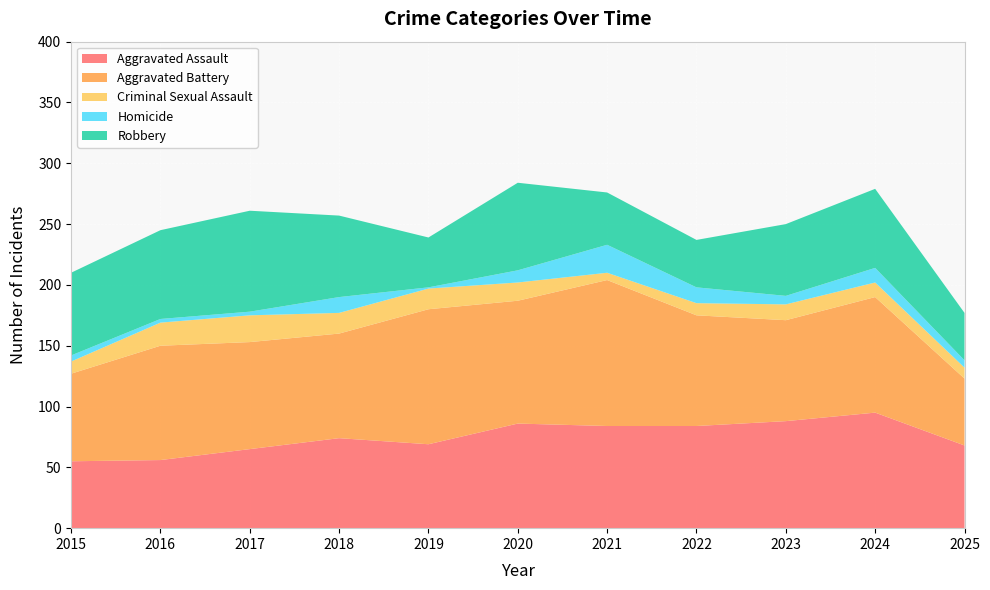

Reading left to right, what are all the values shown in this chart?

Aggravated Assault: 2015=55	2016=56	2017=65	2018=74	2019=69	2020=86	2021=84	2022=84	2023=88	2024=95	2025=68
Aggravated Battery: 2015=72	2016=94	2017=88	2018=86	2019=111	2020=101	2021=120	2022=91	2023=83	2024=95	2025=55
Criminal Sexual Assault: 2015=10	2016=19	2017=22	2018=17	2019=17	2020=15	2021=6	2022=10	2023=13	2024=12	2025=9
Homicide: 2015=5	2016=3	2017=3	2018=13	2019=1	2020=10	2021=23	2022=13	2023=7	2024=12	2025=6
Robbery: 2015=68	2016=73	2017=83	2018=67	2019=41	2020=72	2021=43	2022=39	2023=59	2024=65	2025=39